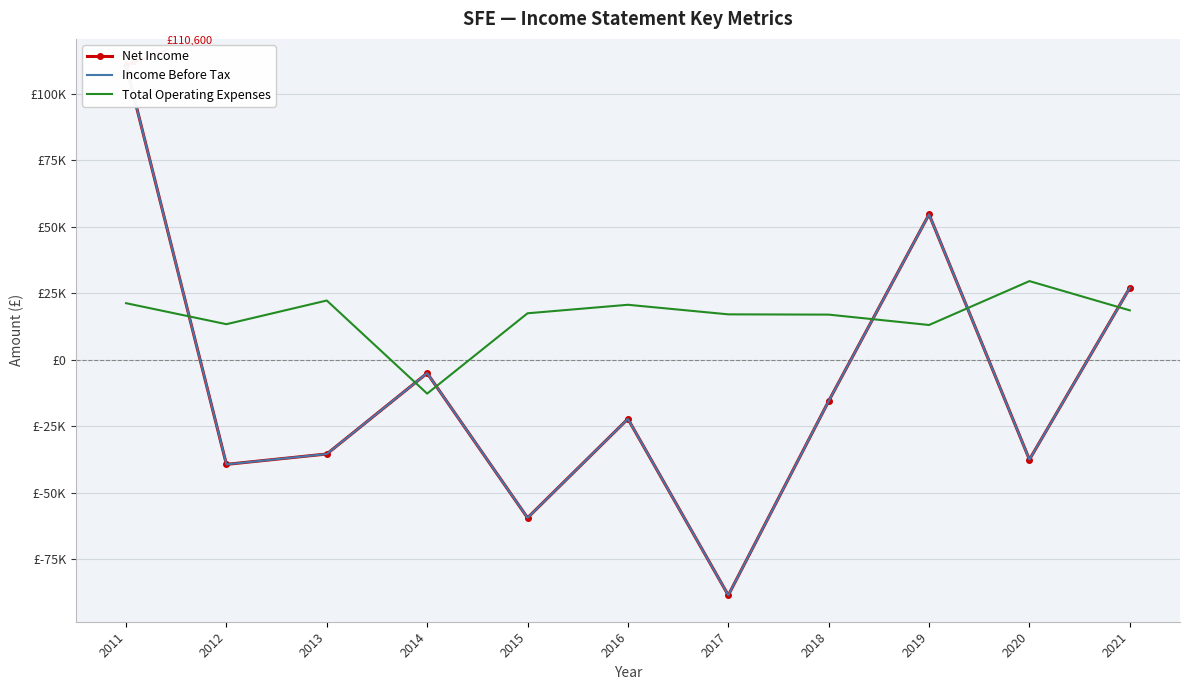

What value does the Net Income series have at 2011, to the nearest 100?

110600